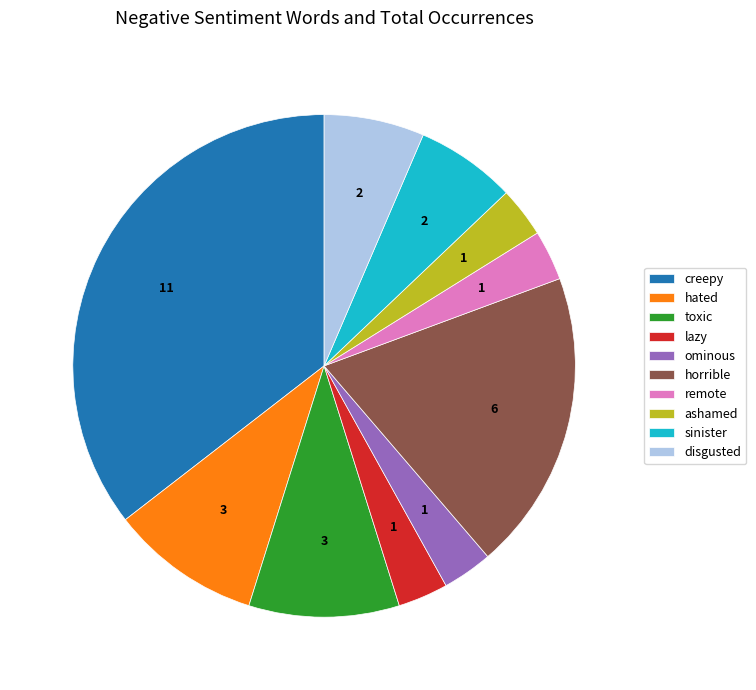

Which slice is the largest?

creepy